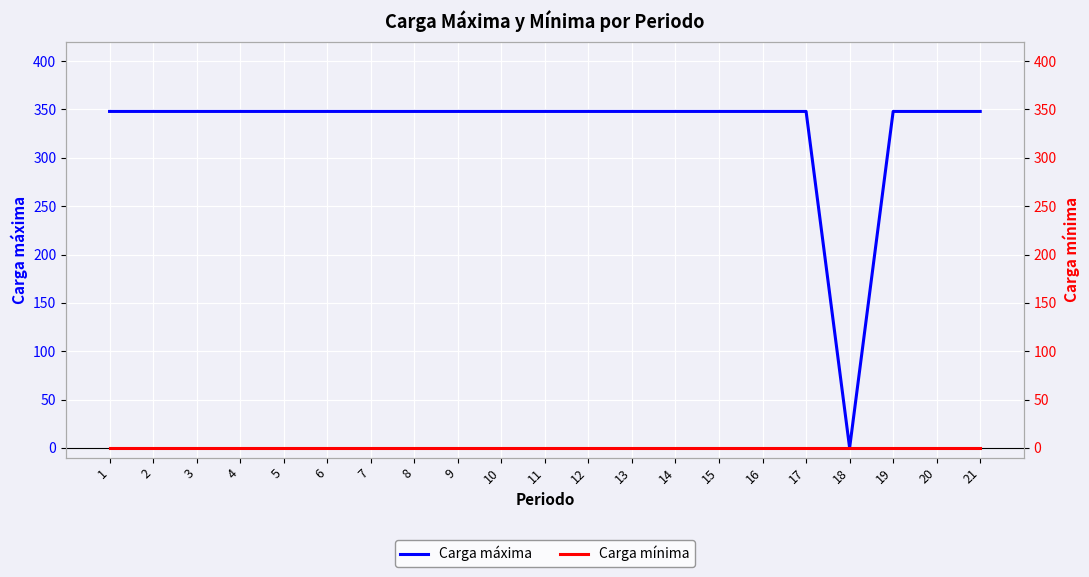

Reading left to right, list all the values displayed in this chart.

Carga máxima: 348	348	348	348	348	348	348	348	348	348	348	348	348	348	348	348	348	0	348	348	348
Carga mínima: 0	0	0	0	0	0	0	0	0	0	0	0	0	0	0	0	0	0	0	0	0